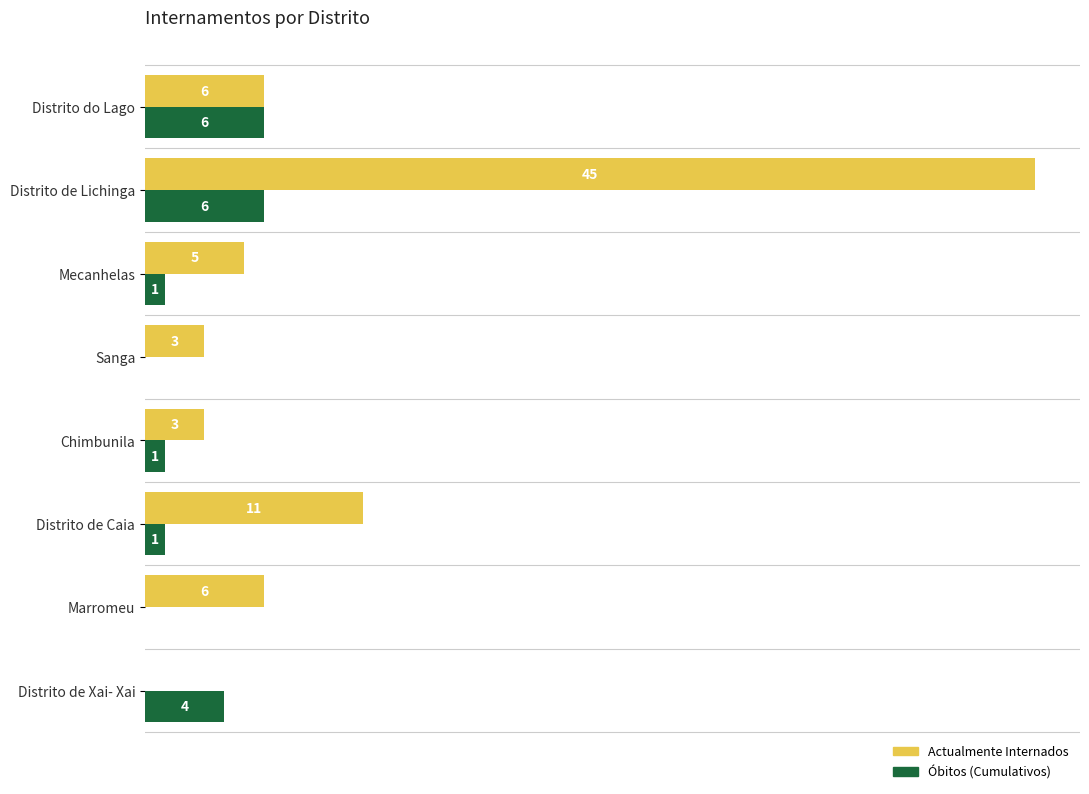

At which category does the chart reach its peak across all series?

Distrito de Lichinga